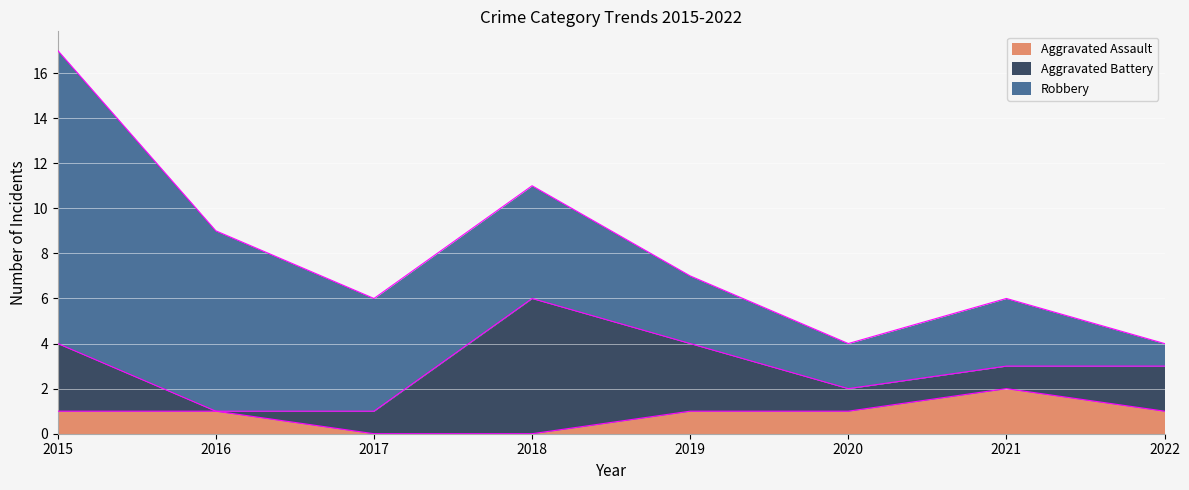

Reading left to right, extract all data points from this chart.

Aggravated Assault: 2015=1	2016=1	2017=0	2018=0	2019=1	2020=1	2021=2	2022=1
Aggravated Battery: 2015=3	2016=0	2017=1	2018=6	2019=3	2020=1	2021=1	2022=2
Robbery: 2015=13	2016=8	2017=5	2018=5	2019=3	2020=2	2021=3	2022=1